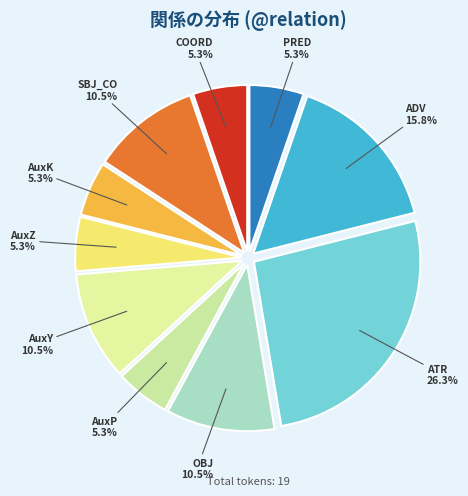

How many segments does this pie chart have?

10